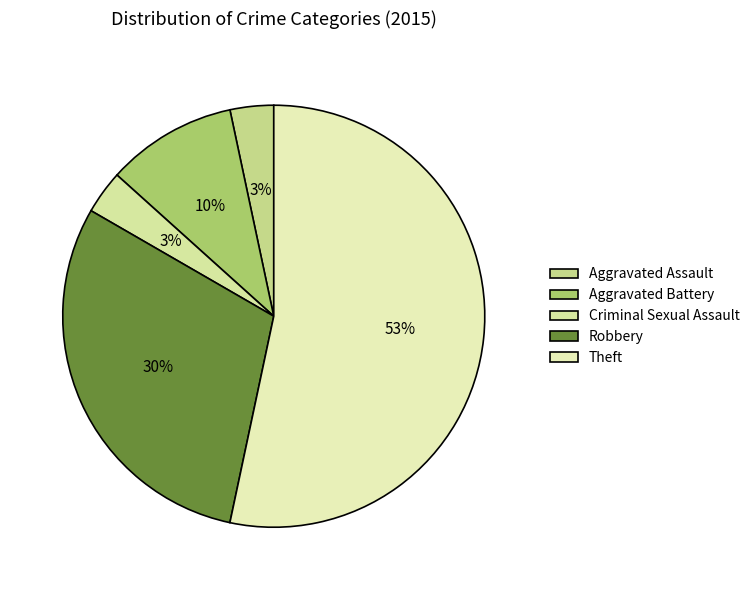

Count the number of slices in the pie.

5